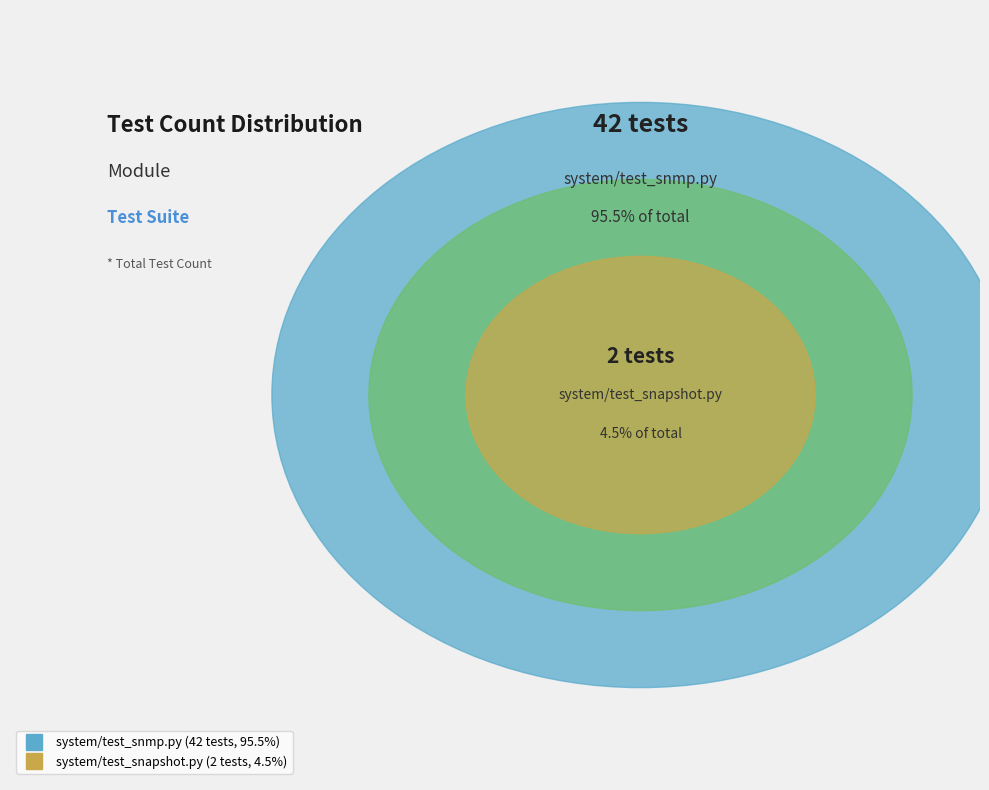

True or false: system/test_snmp.py accounts for 95% of the total.

True